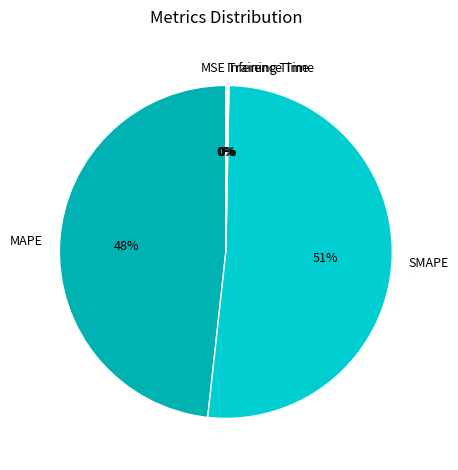

Is there any slice that represents more than half of the pie?

Yes